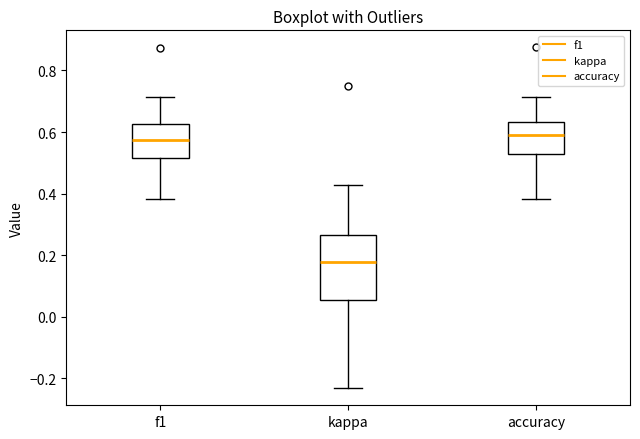

Comparing the boxes themselves (not the whiskers), which one is the tallest?

kappa